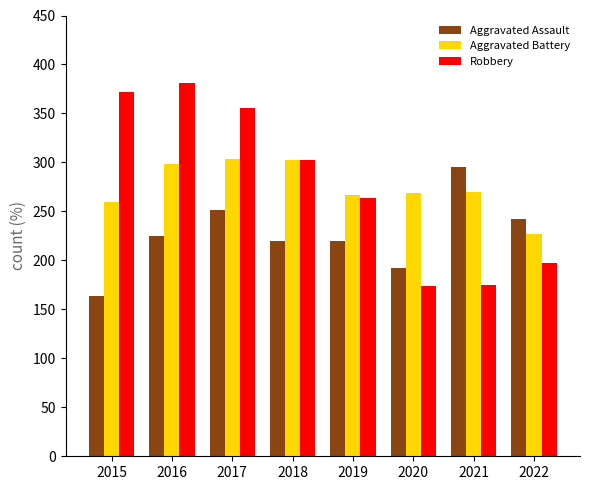

True or false: Robbery has a value of 117 at 2021.

False